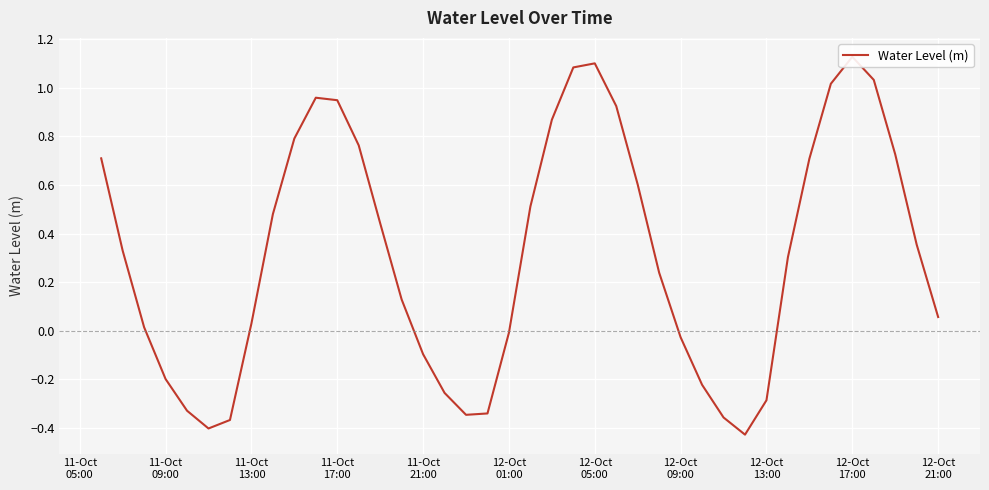

What is the average value?

0.3